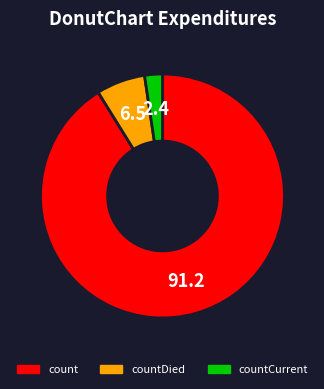

Combined, do count and countDied account for over 50%?

Yes